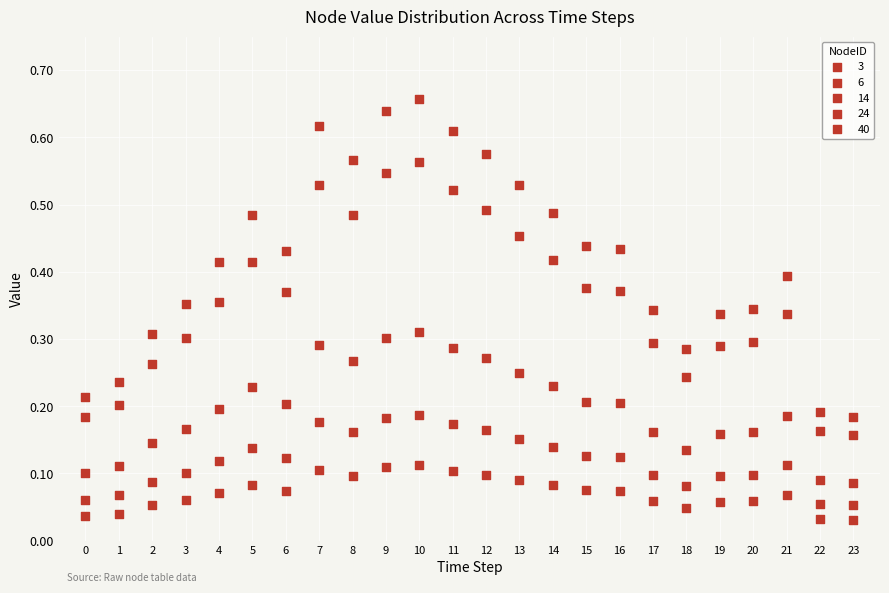

How many points are shown in the scatter plot?

120